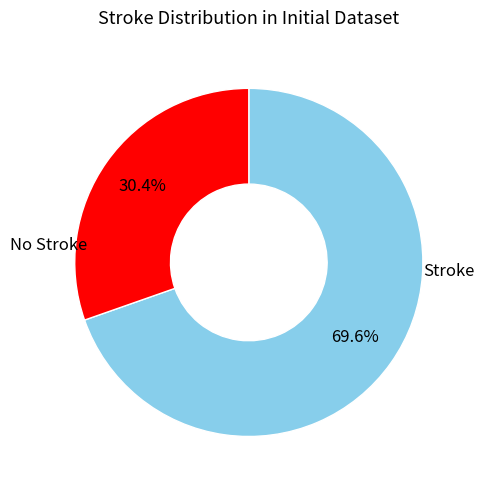

Does any single category account for the majority?

Yes